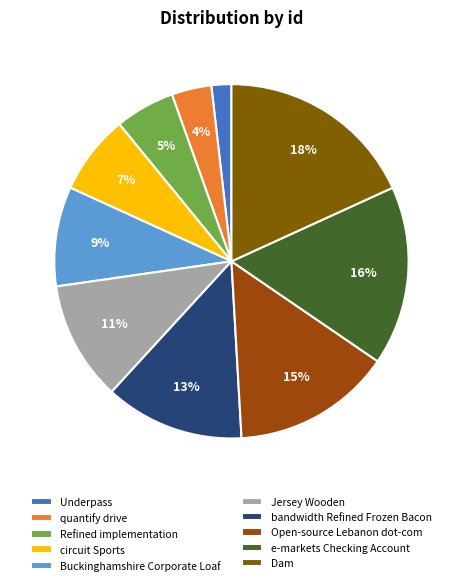

Which has a higher value, Refined implementation or Buckinghamshire Corporate Loaf?

Buckinghamshire Corporate Loaf